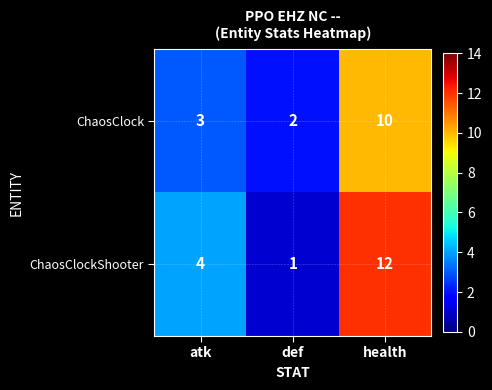

How many distinct data groups are displayed?

2